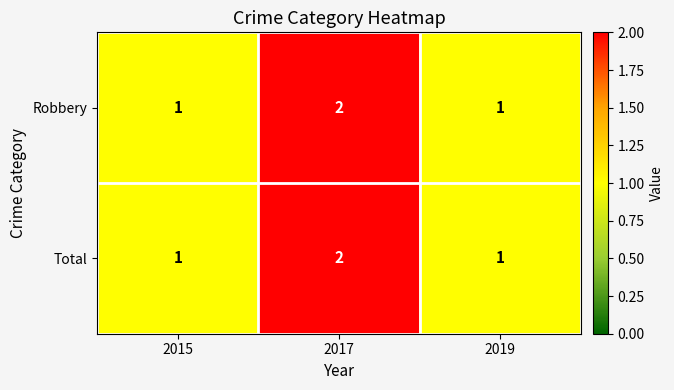

The value of Robbery at 2017 is 1. True or false?

False